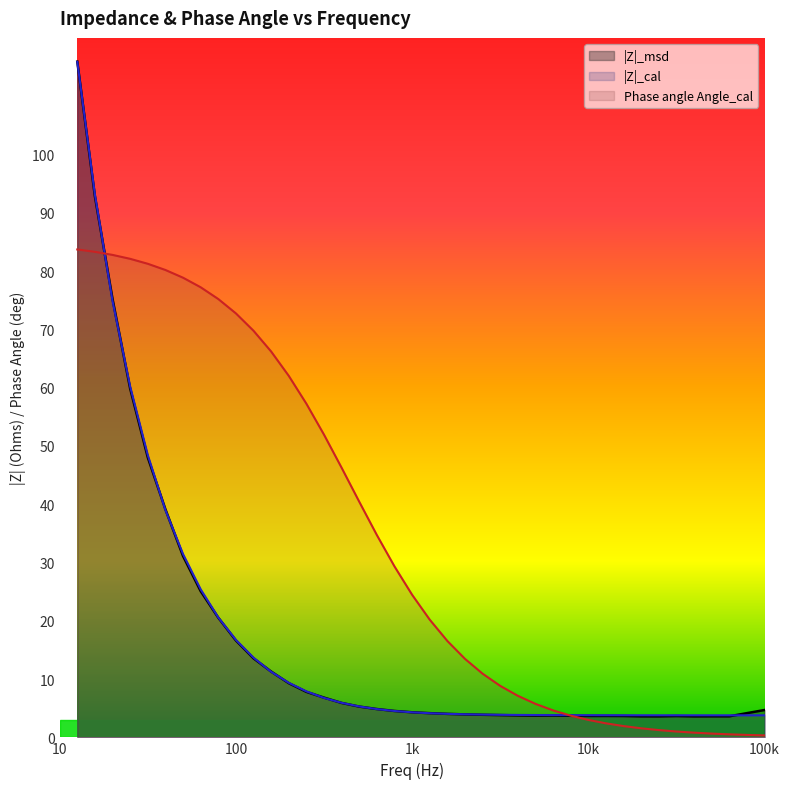

Which series has the largest total across all categories?

Phase angle Angle_cal